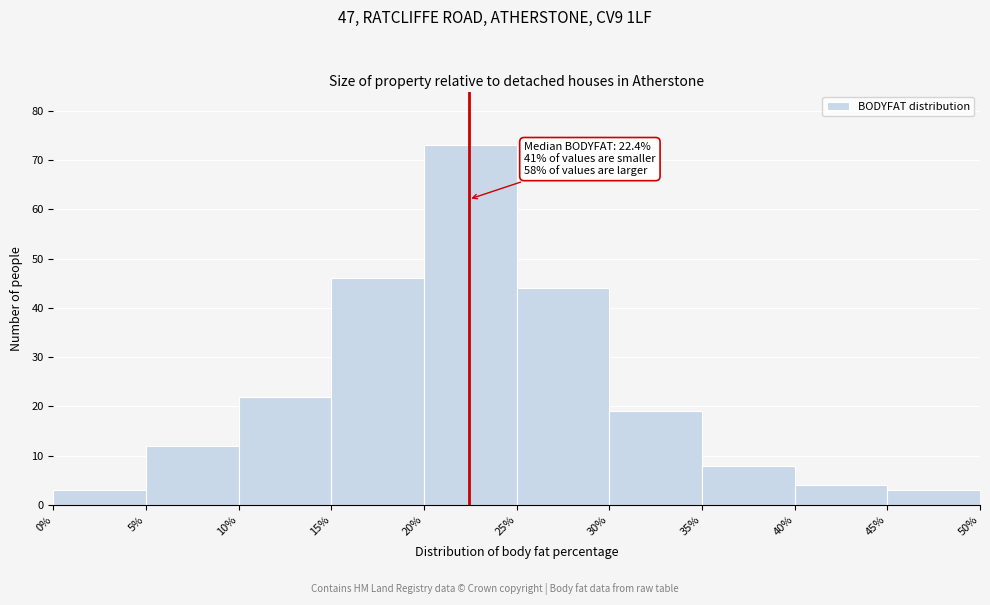

Which range on the x-axis has the tallest bar?

20% to 25%